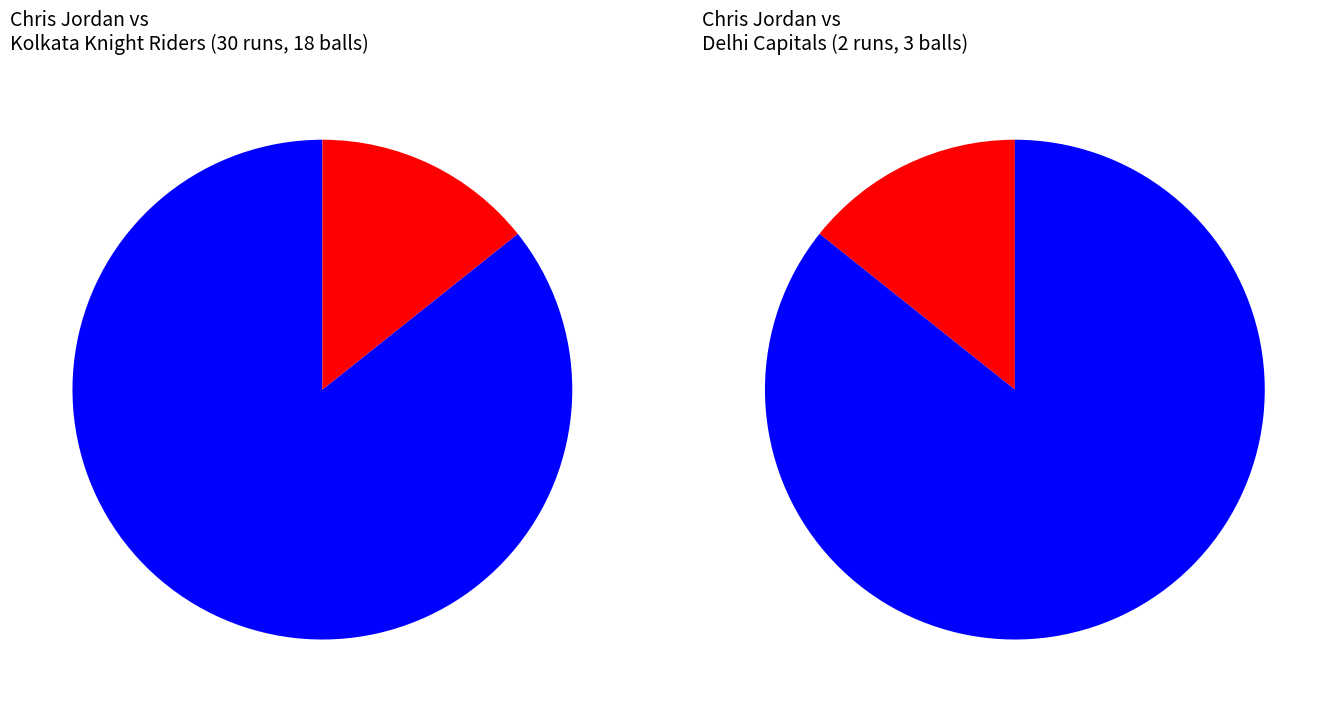

The 2 slice represents 22% of the pie. True or false?

False